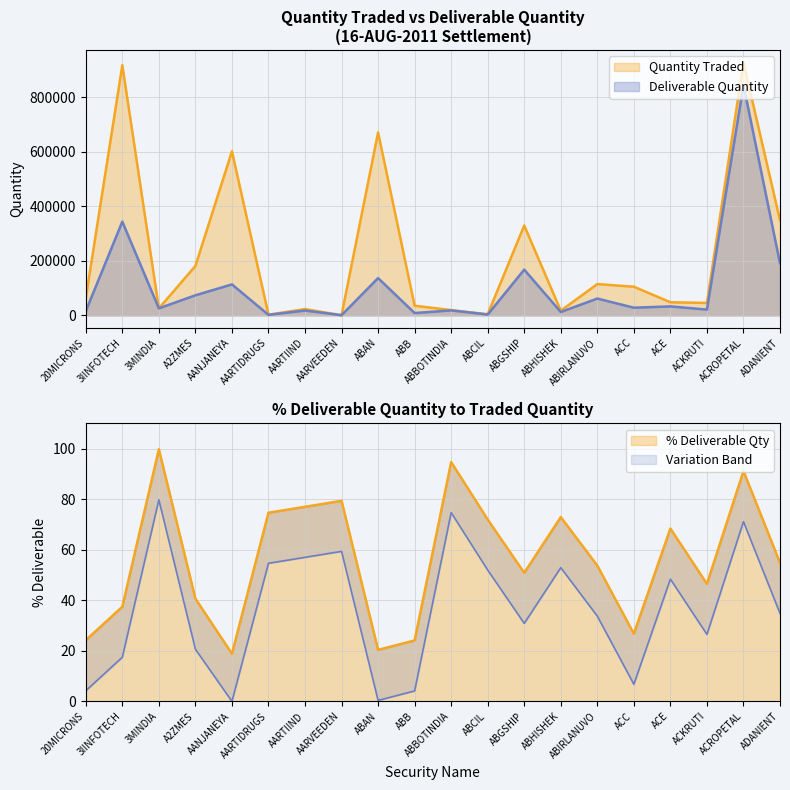

Reading left to right, list all the values displayed in this chart.

Quantity Traded: 63975.0	917813.0	25847.0	181203.0	602025.0	2667.0	23049.0	780.0	671149.0	35484.0	19310.0	4279.0	329644.0	17113.0	114815.0	105172.0	48132.0	45691.0	927126.0	348885.0
Deliverable Quantity: 15487.0	343807.0	25788.0	73668.0	113636.0	1991.0	17747.0	619.0	136826.0	8564.0	18286.0	3079.0	167706.0	12478.0	61685.0	28160.0	32919.0	21252.0	844785.0	191281.0
Pct Deliverable: 24.2	37.5	99.8	40.6	18.9	74.7	77.0	79.4	20.4	24.1	94.7	72.0	50.9	72.9	53.7	26.8	68.4	46.5	91.1	54.8